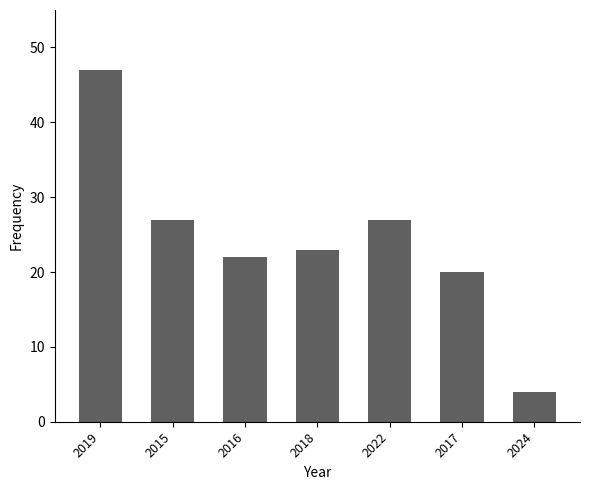

Between 2019 and 2024, which is larger?

2019